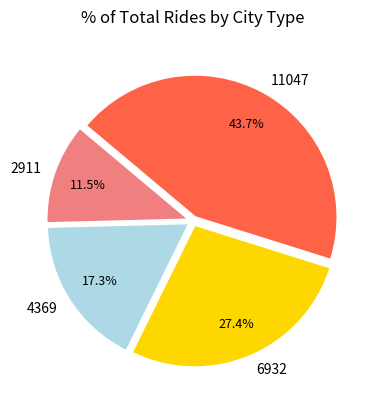

Which has a higher value, 4369 or 6932?

6932